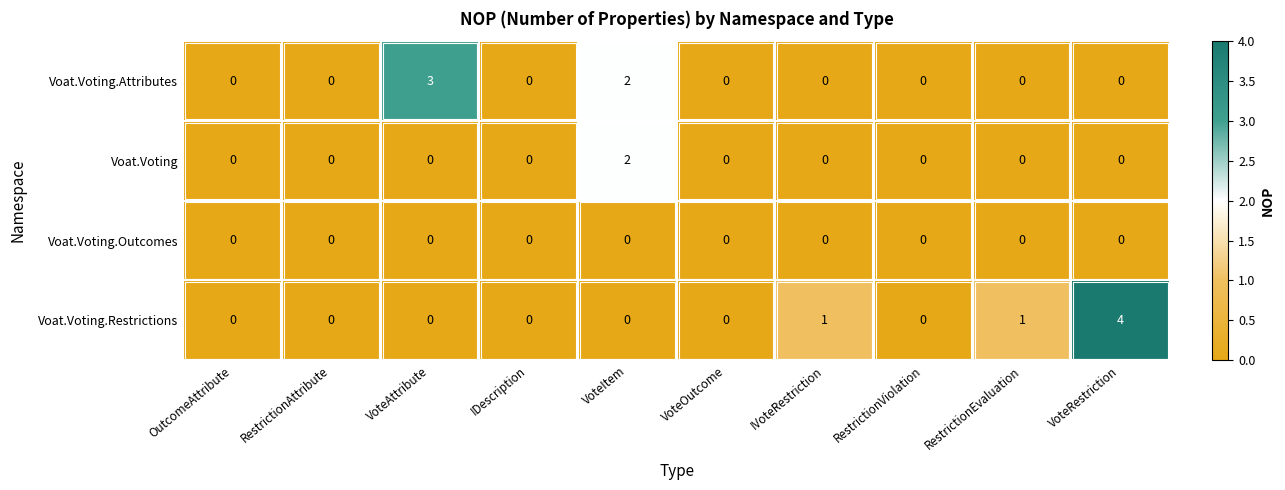

Count the Voat.Voting.Attributes values in the range 0 to 1.

8